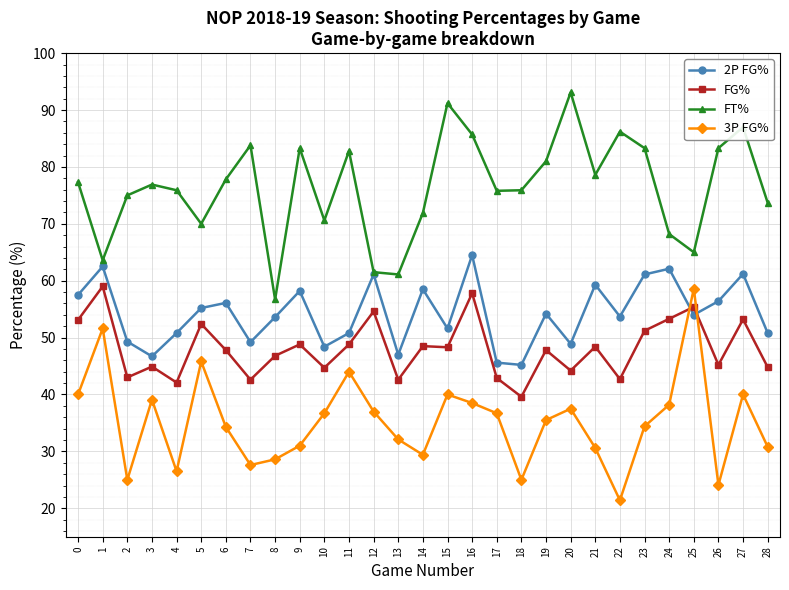

True or false: 3P FG% has a value of 30.8 at 28.

True